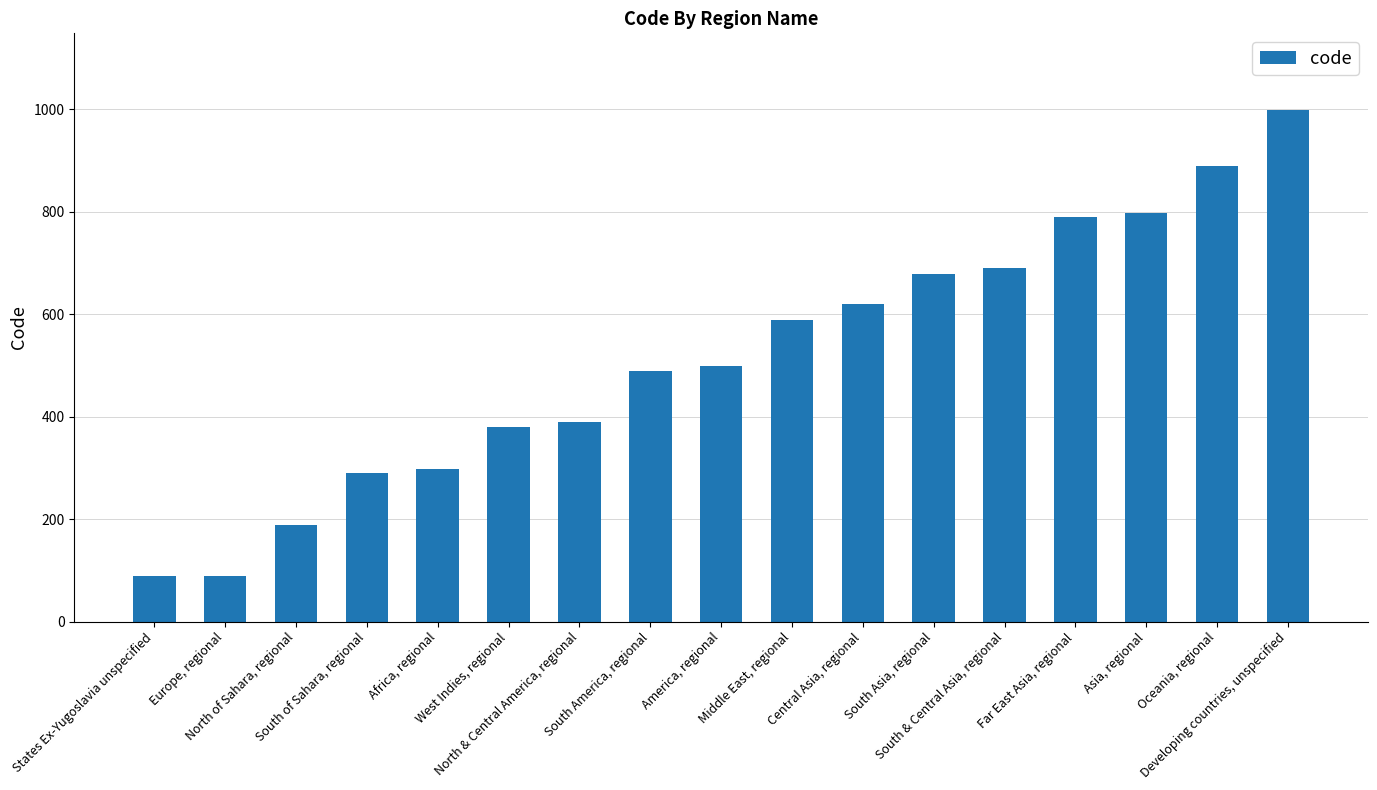

List the labels in order of value, largest first.

Developing countries, unspecified, Oceania, regional, Asia, regional, Far East Asia, regional, South & Central Asia, regional, South Asia, regional, Central Asia, regional, Middle East, regional, America, regional, South America, regional, North & Central America, regional, West Indies, regional, Africa, regional, South of Sahara, regional, North of Sahara, regional, Europe, regional, States Ex-Yugoslavia unspecified